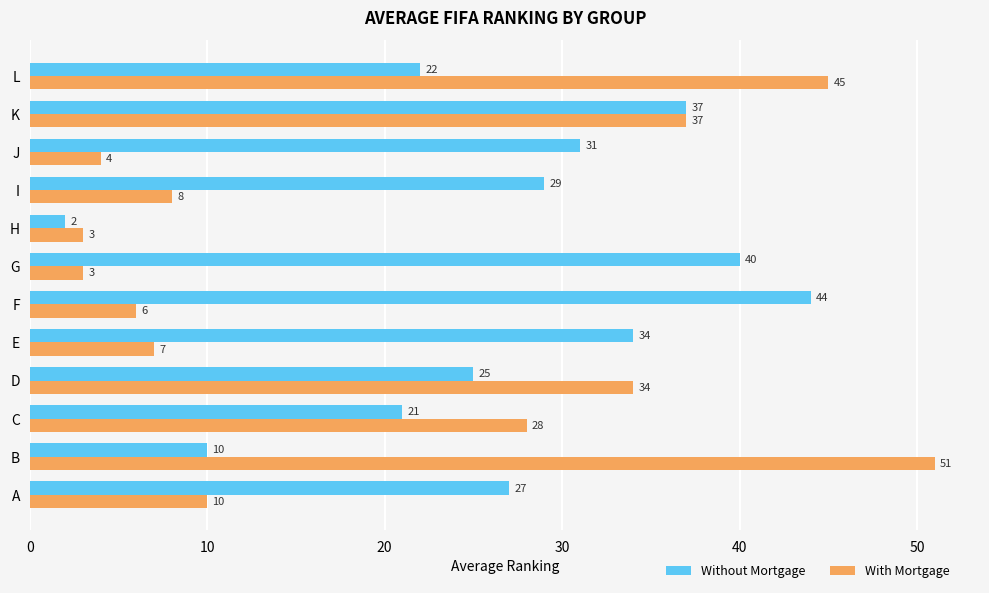

What is the difference between the second highest and minimum values in the Without Mortgage series?

38